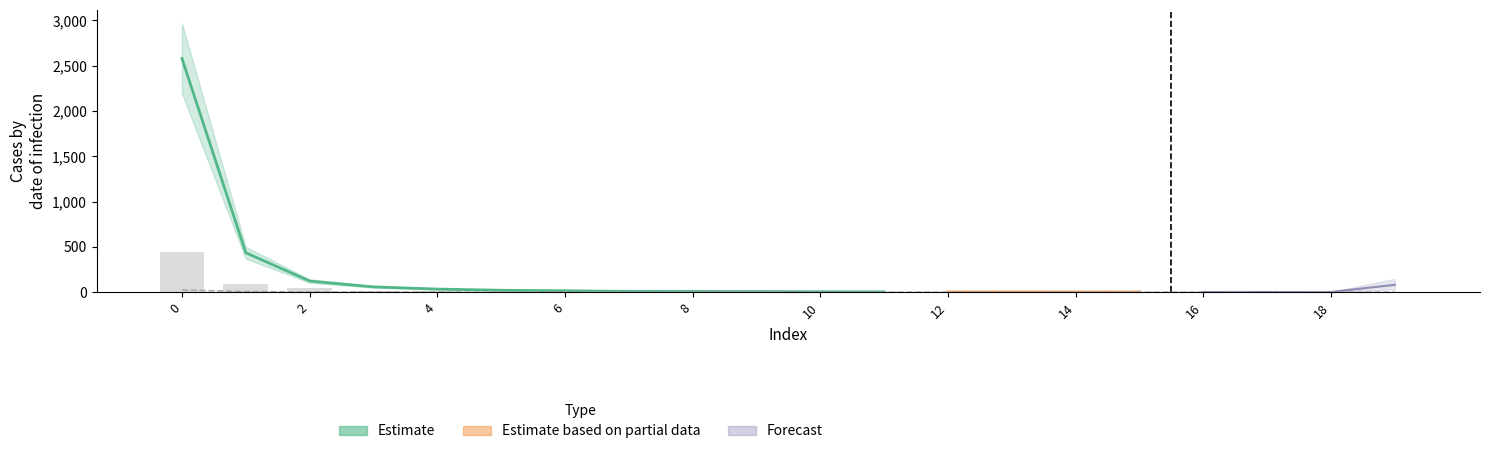

Does the chart contain stacked bars?

No